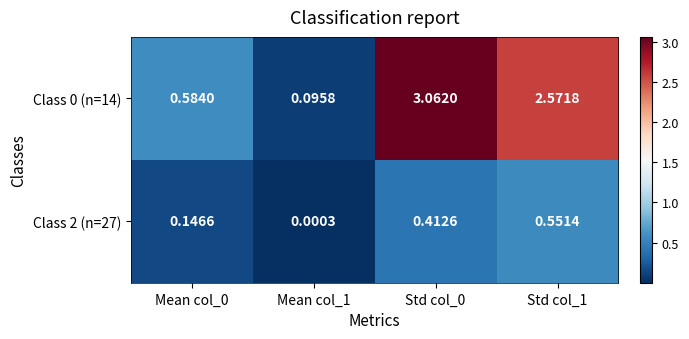

Is the value of Class 2 (n=27) at Mean col_1 greater than the value of Class 0 (n=14) at Std col_1?

No